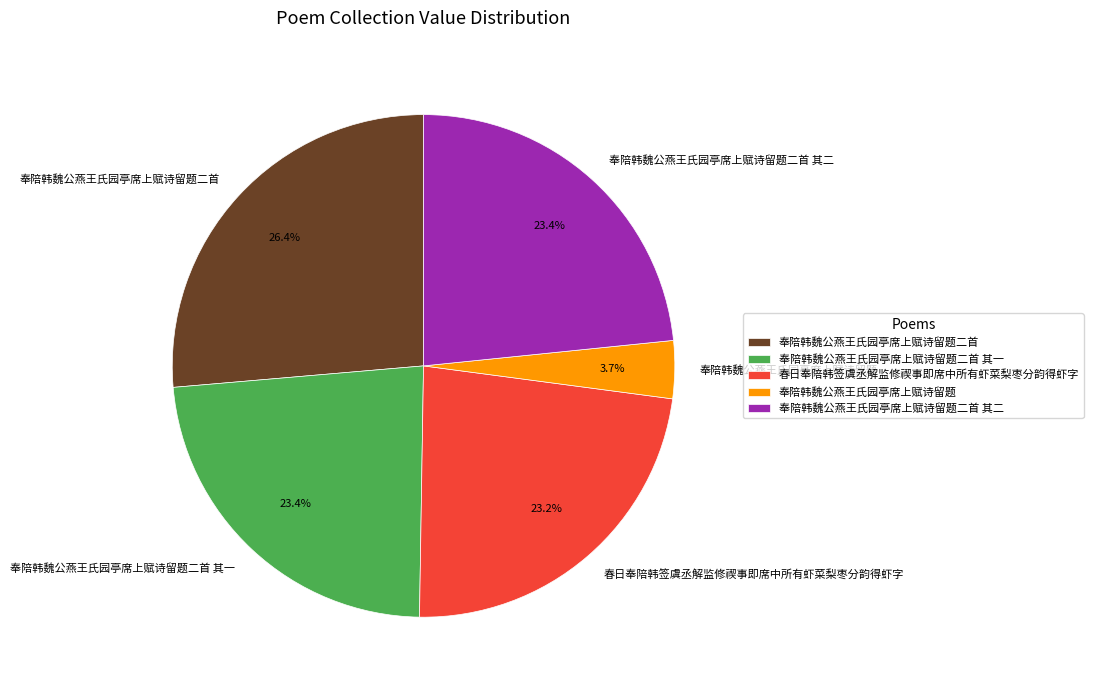

What portion of the pie excludes 奉陪韩魏公燕王氏园亭席上赋诗留题?

96.3%